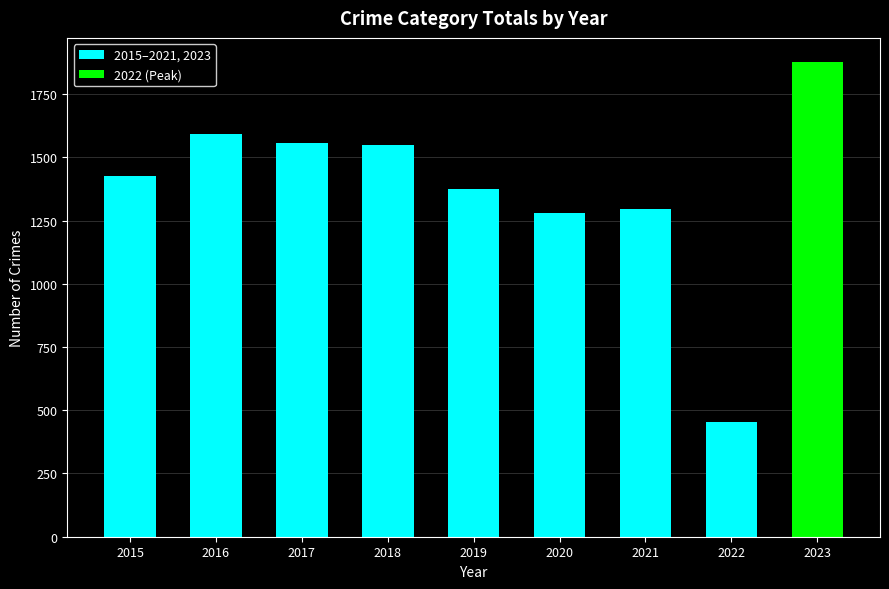

At which label does 2015–2021, 2023 reach its minimum?

2022